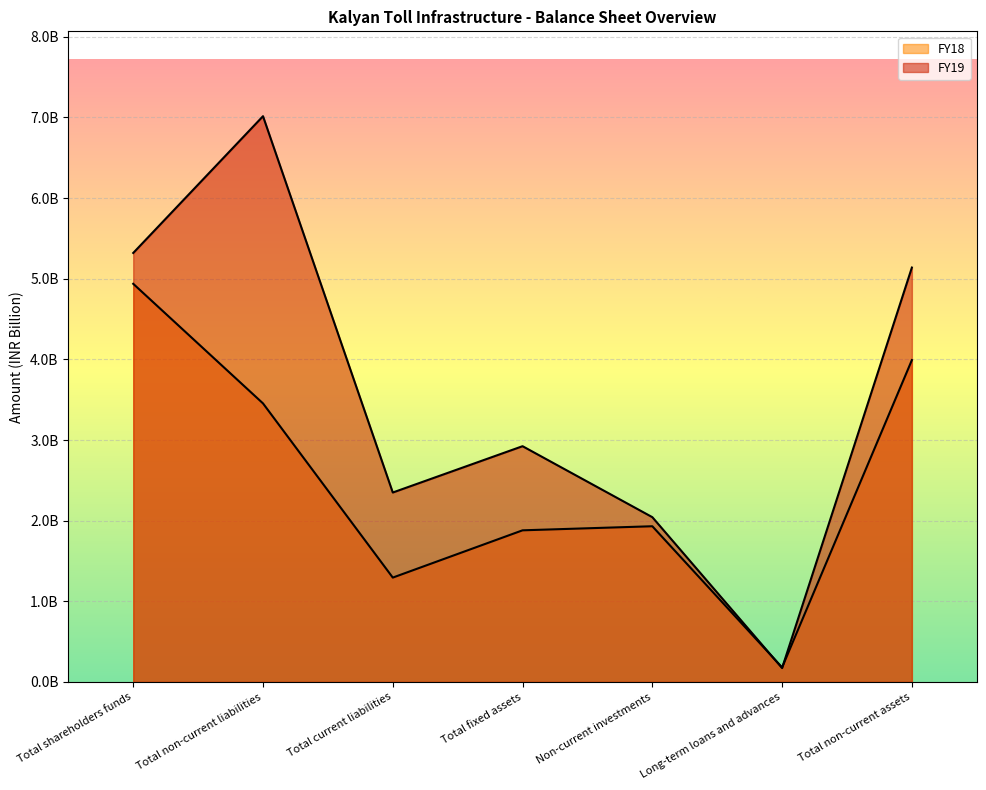

At Total fixed assets, list the series in order from smallest to largest.

FY18, FY19